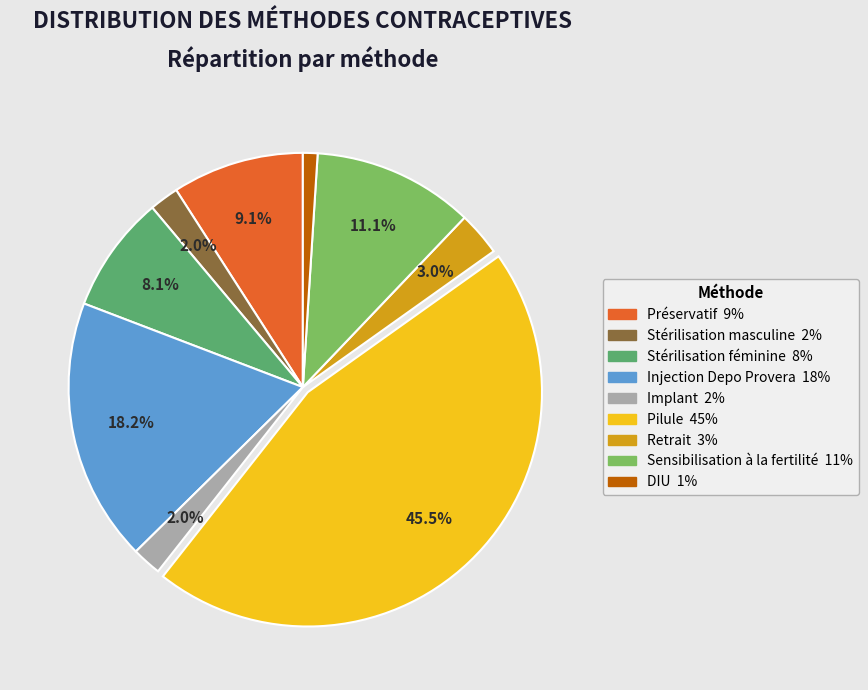

What percentage is the Stérilisation féminine slice, to the nearest percent?

8%